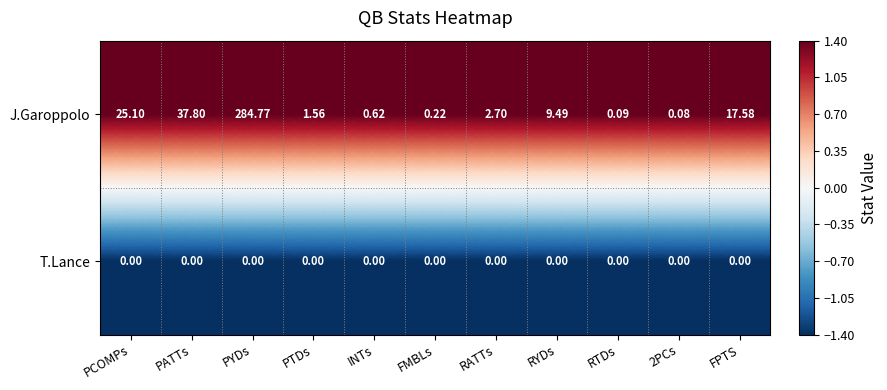

At FPTS, list the series in order from smallest to largest.

T.Lance, J.Garoppolo